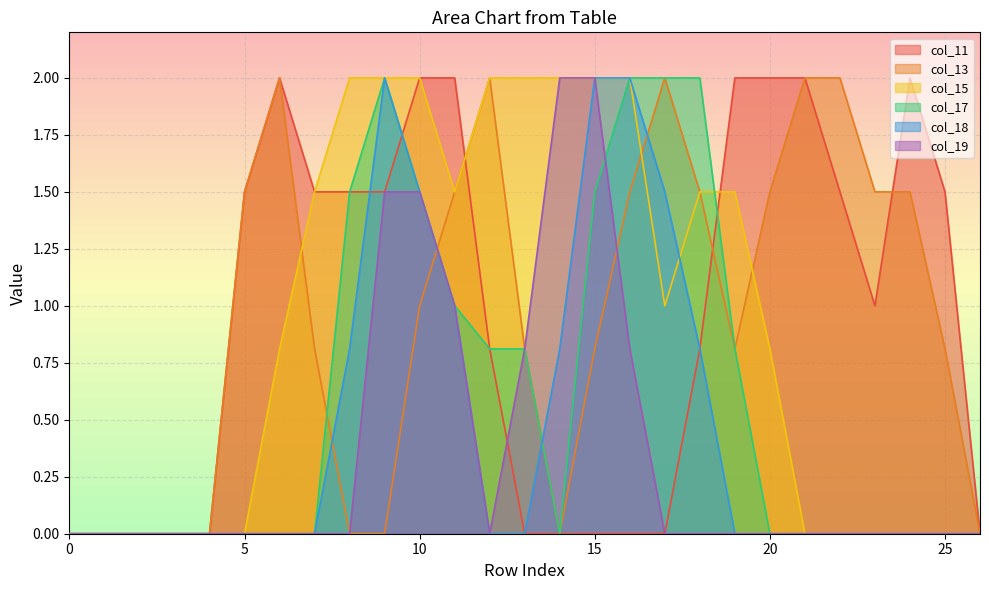

True or false: col_17 has a value of 1.1 at 25.

False